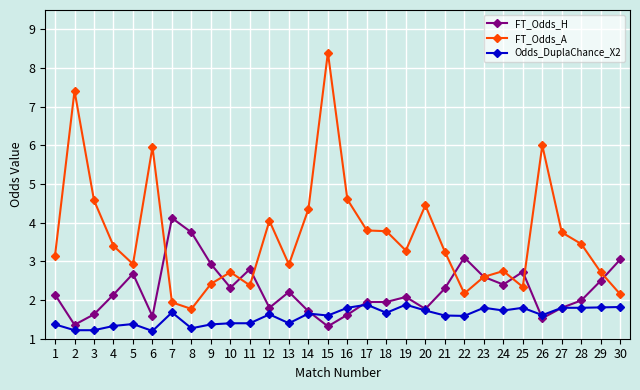

What is the approximate value of FT_Odds_H at 12?

1.8